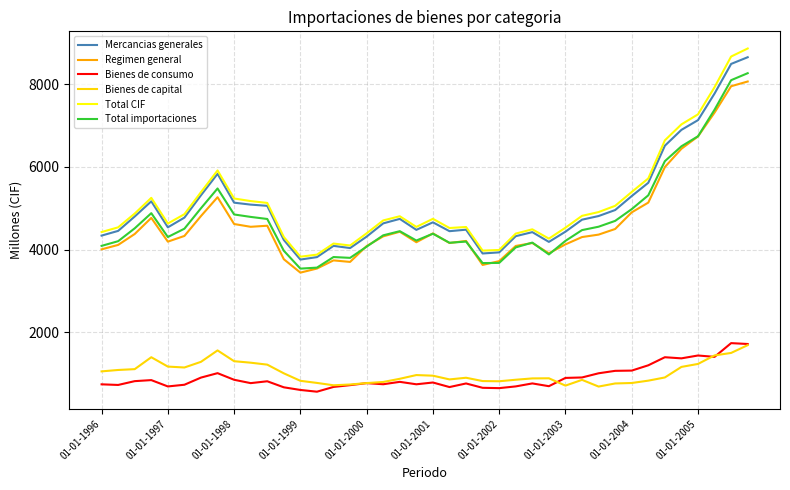

What is the highest value of the Total importaciones series?

8267